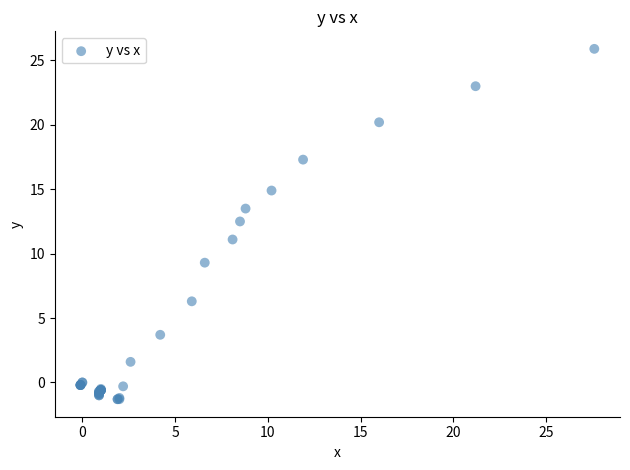

What Y value in the scatter plot is closest to 12?

12.5